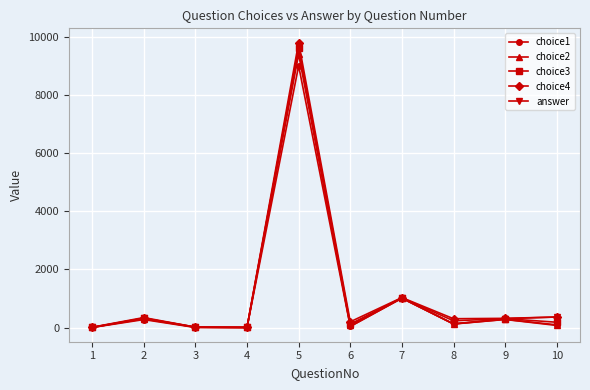

Which series changed the most between 3 and 7?

choice4